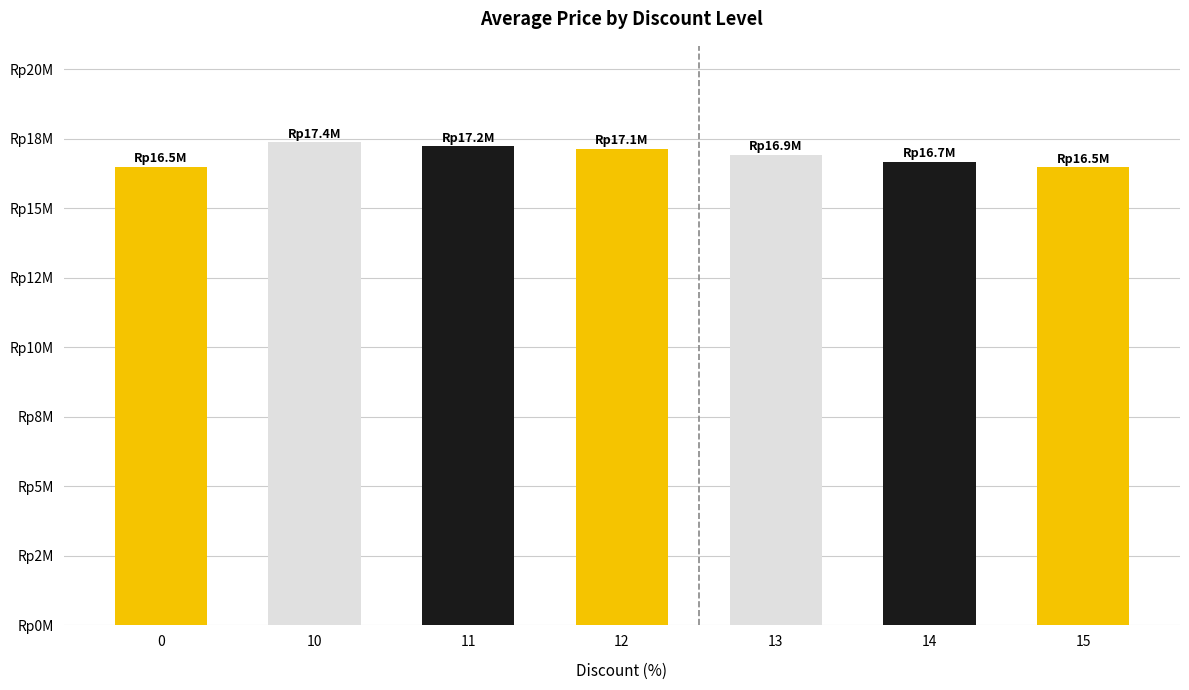

Are the bars horizontal?

No